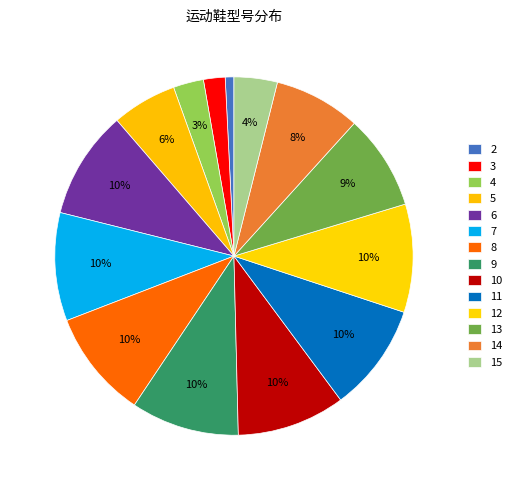

How many slices are in this pie chart?

14